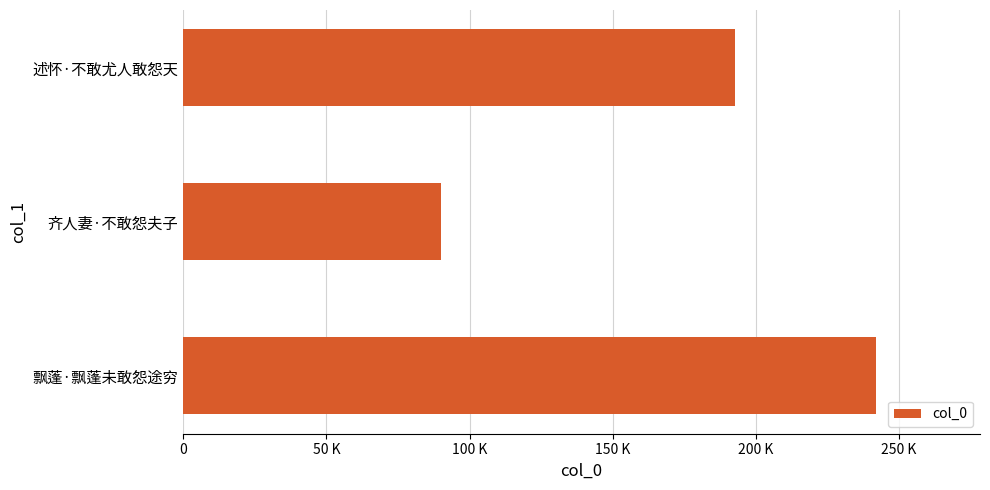

What is the difference between the maximum and minimum values?

151966